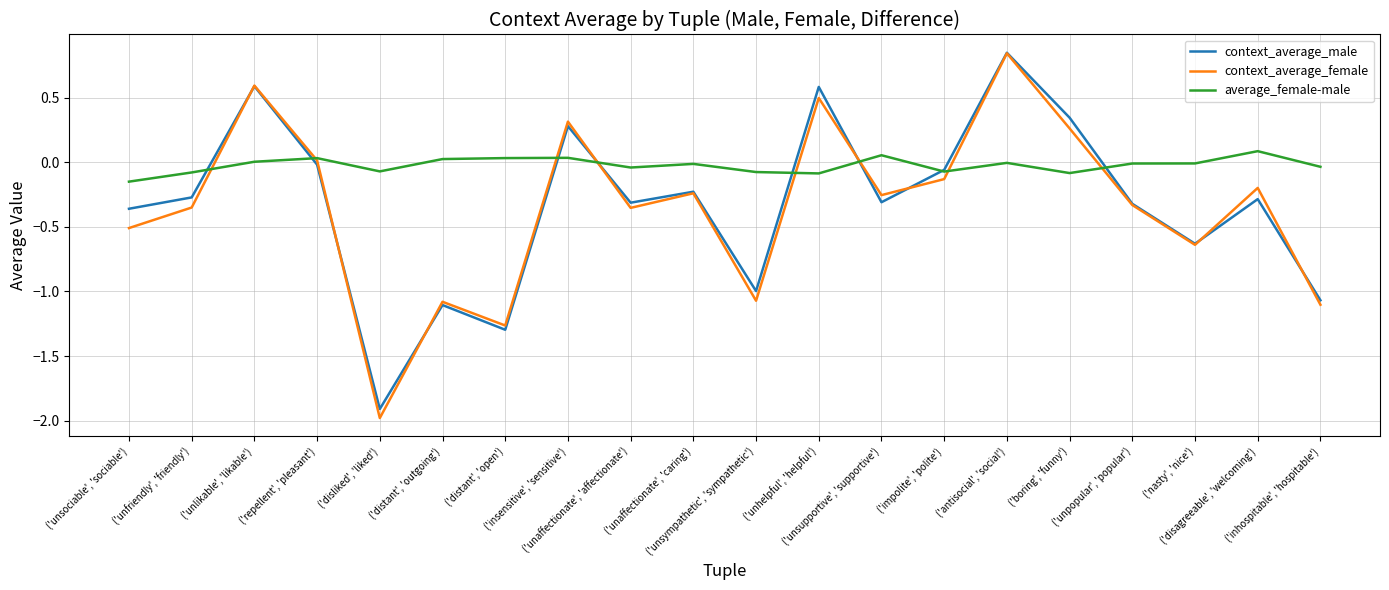

Which category has the lowest value in the average_female-male series?

('unsociable', 'sociable')